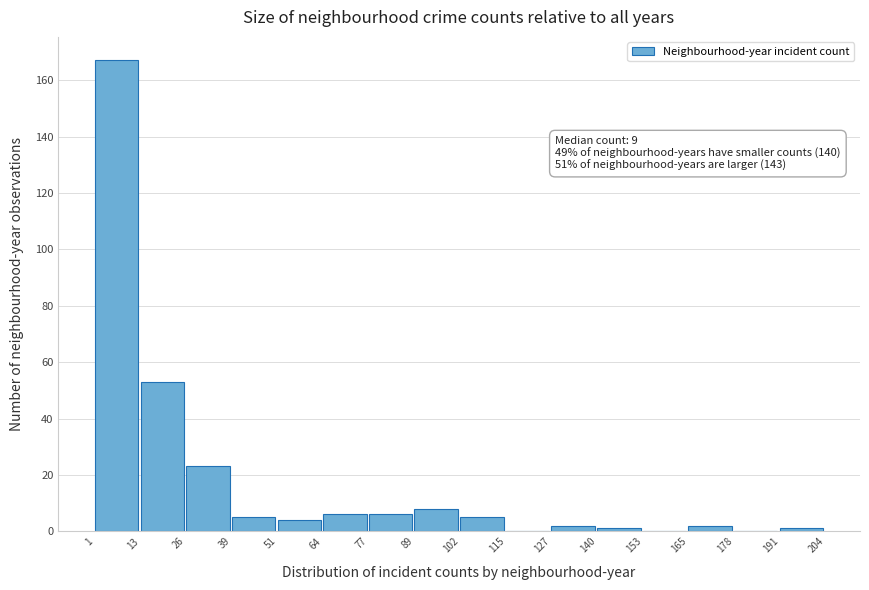

Which range on the x-axis has the tallest bar?

1 to 13